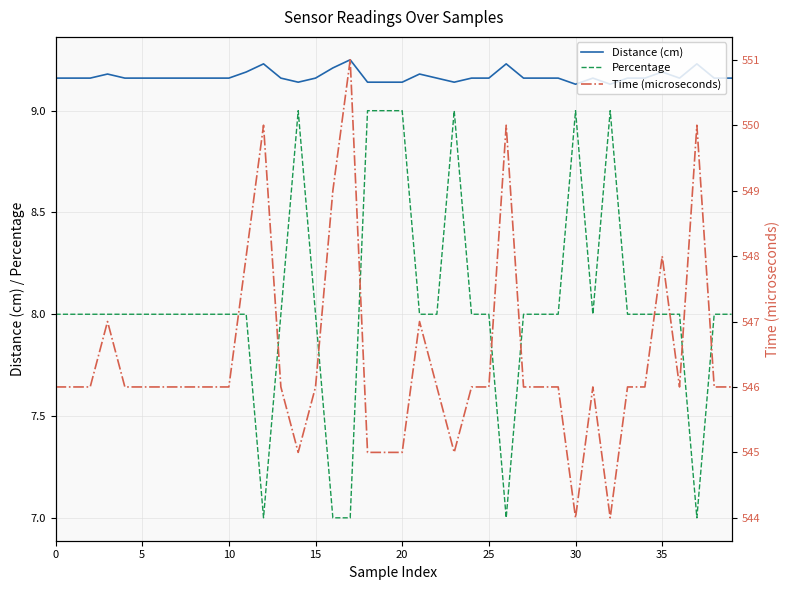

True or false: Percentage and Distance (cm) cross at least once.

False